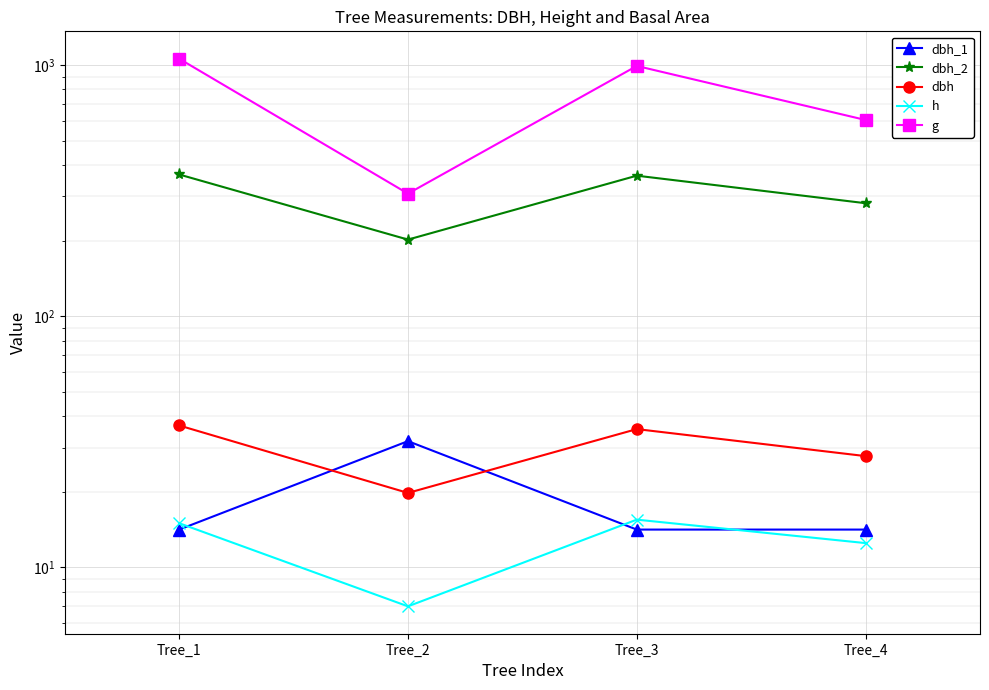

Which category has the highest value in the dbh series?

Tree_1